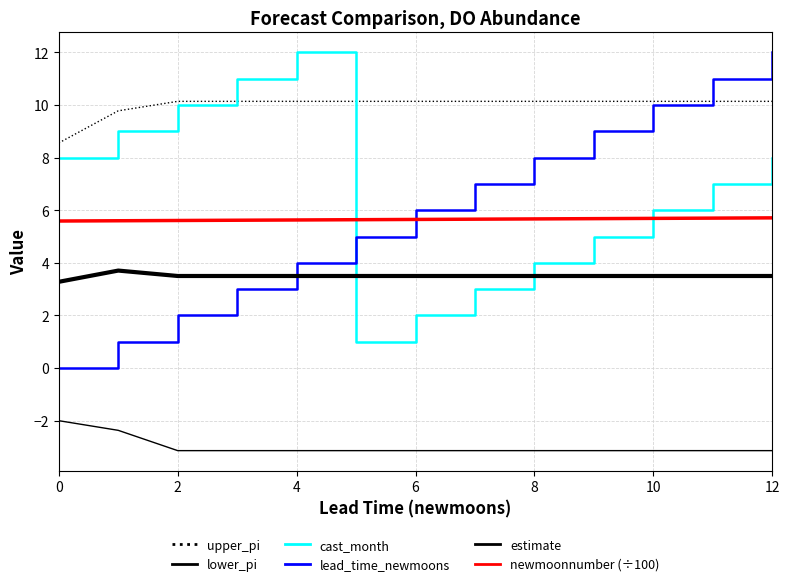

True or false: upper_pi has more than 0 interior local peaks.

False